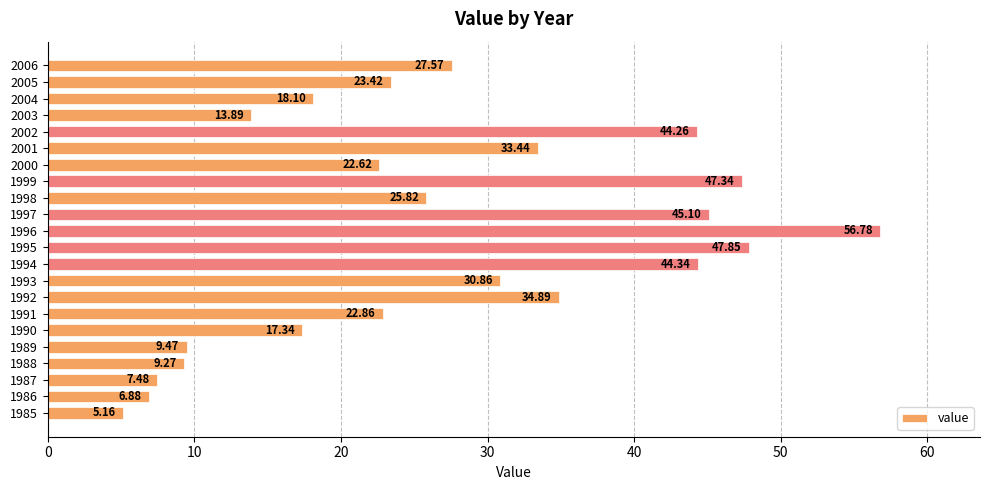

What is the change in value from 1989 to 2004?

+8.6